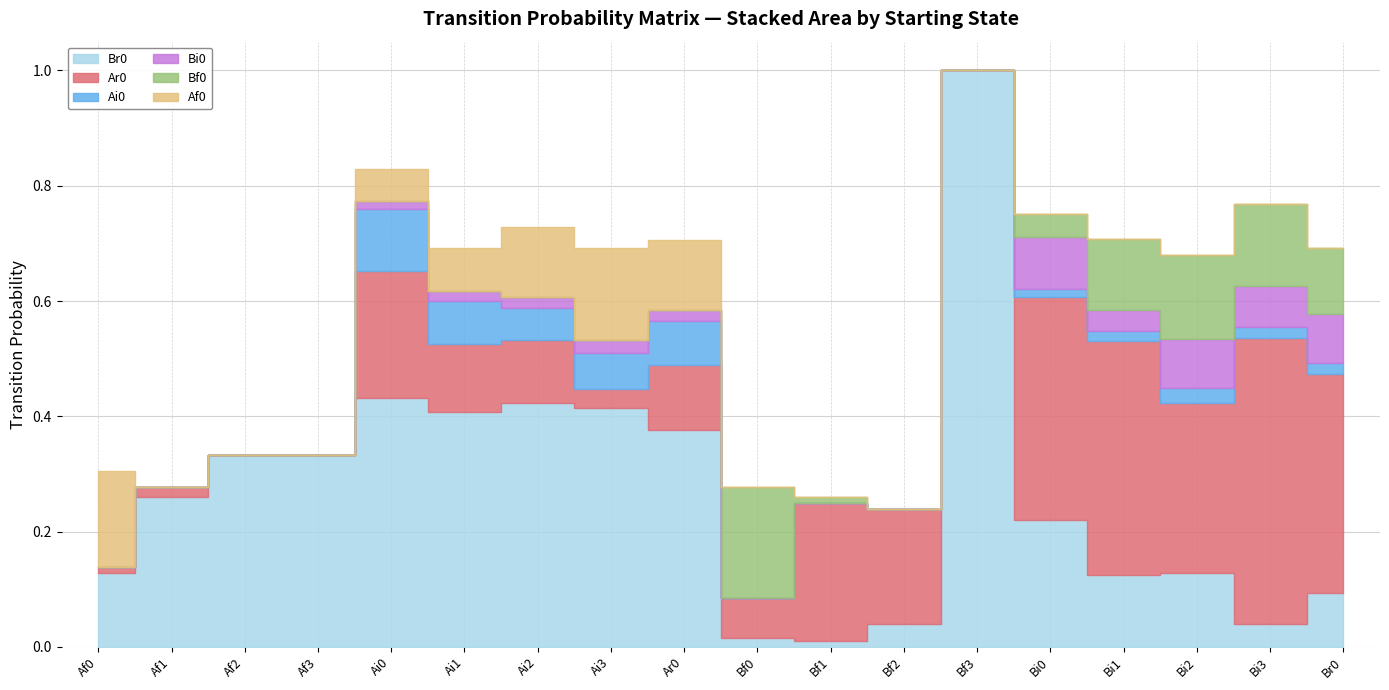

How many lines are shown in the chart?

6